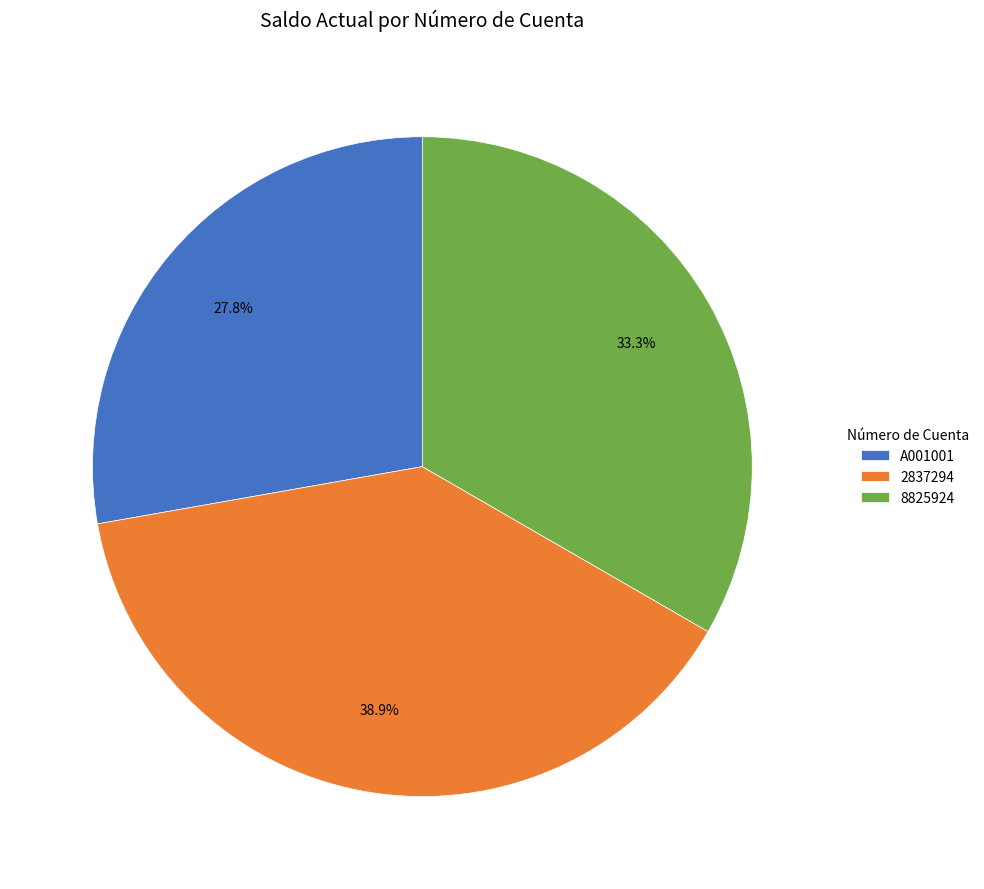

Is there any slice that represents more than half of the pie?

No